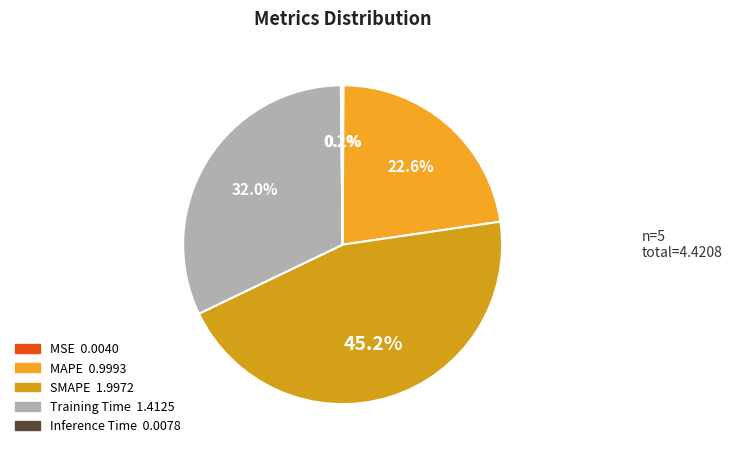

Is there a majority slice in this chart?

No